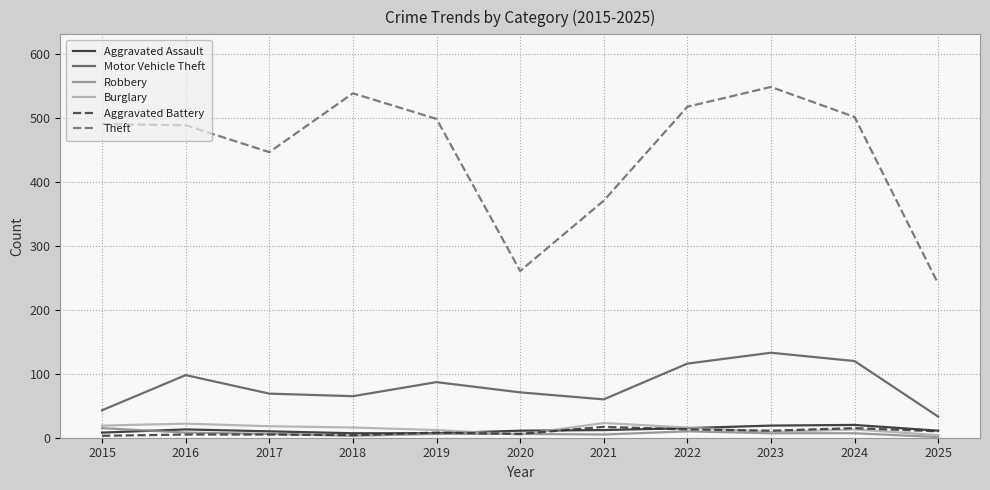

What is the maximum value for Aggravated Battery?

17